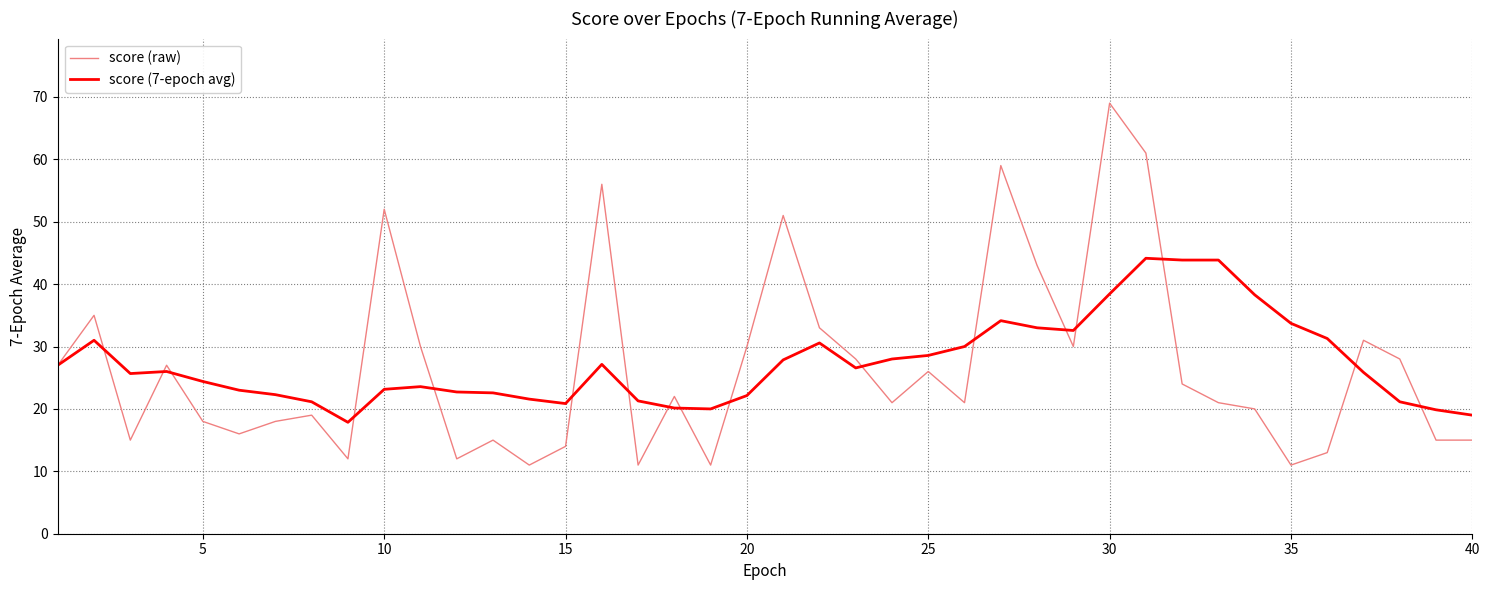

After their last crossing, which series has the higher values: score (7-epoch avg) or score (raw)?

score (7-epoch avg)